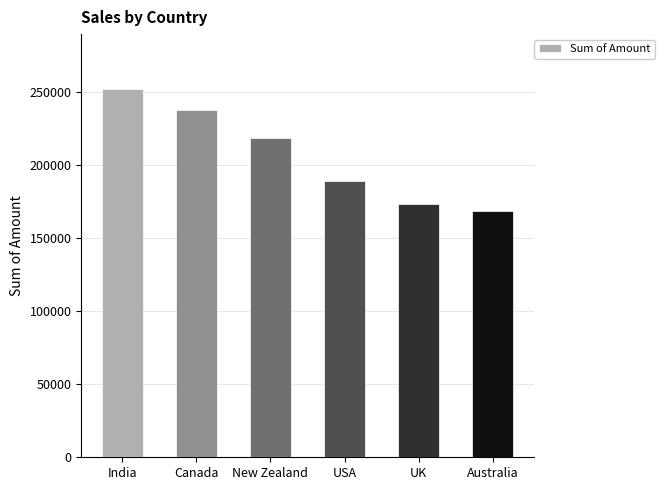

The chart shows a value of 252469 at India. True or false?

True